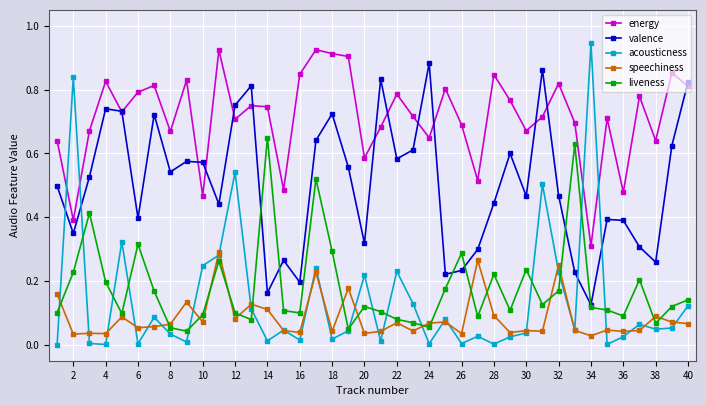

Which series has the largest total across all categories?

energy